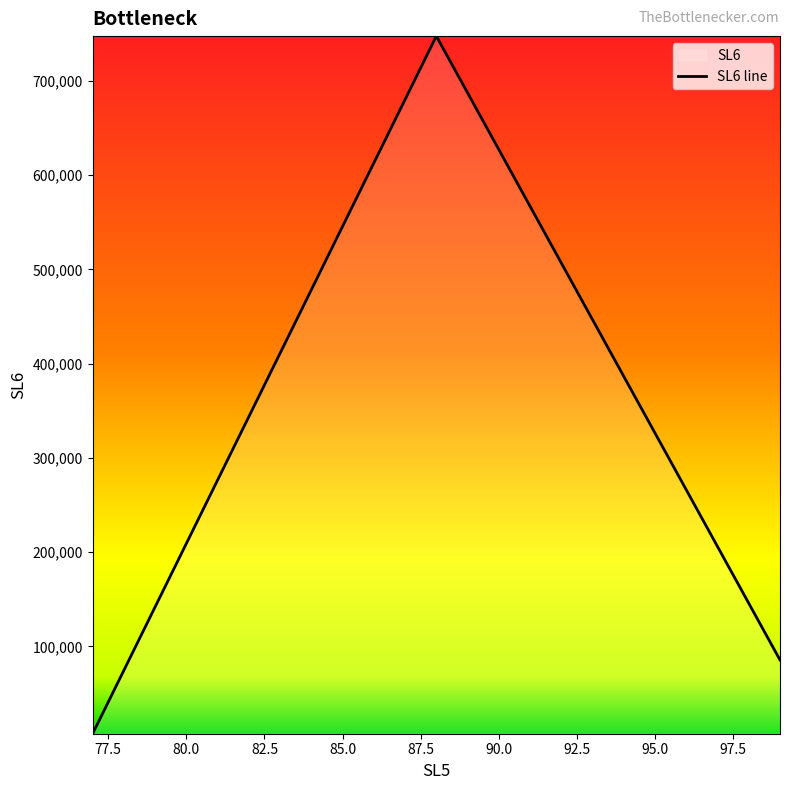

Which label corresponds to the largest value in the chart?

88